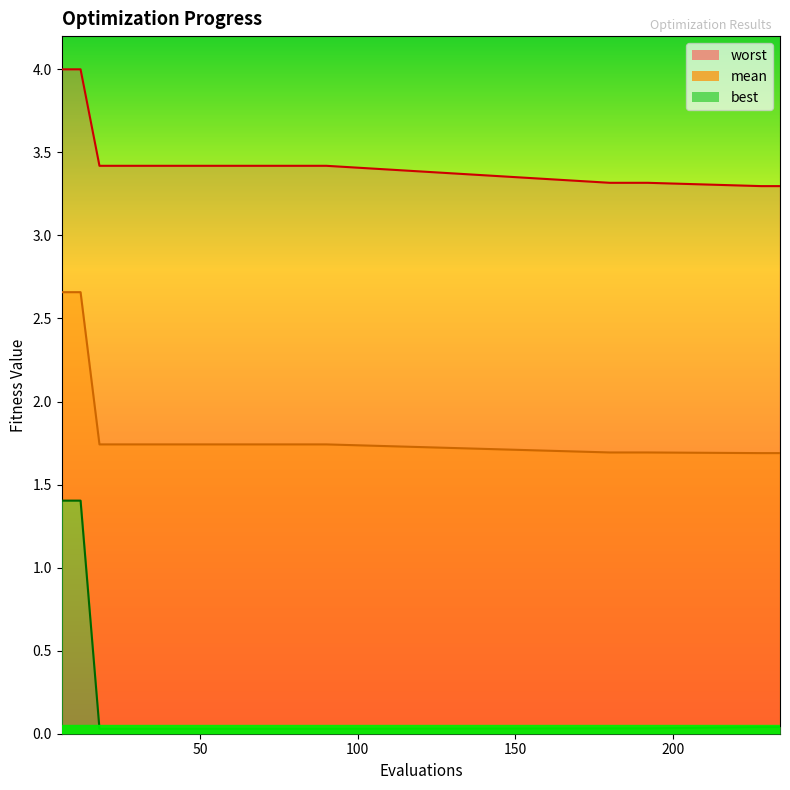

What is the total value across all series at 54?

5.2